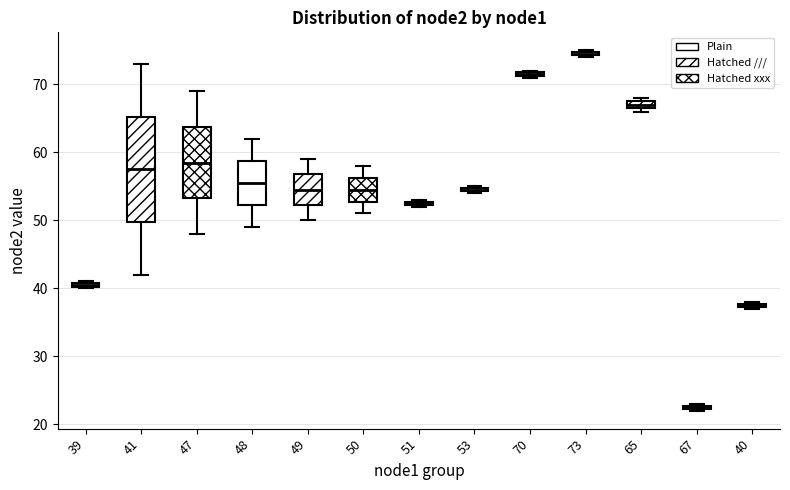

Which box has the highest median line?

73